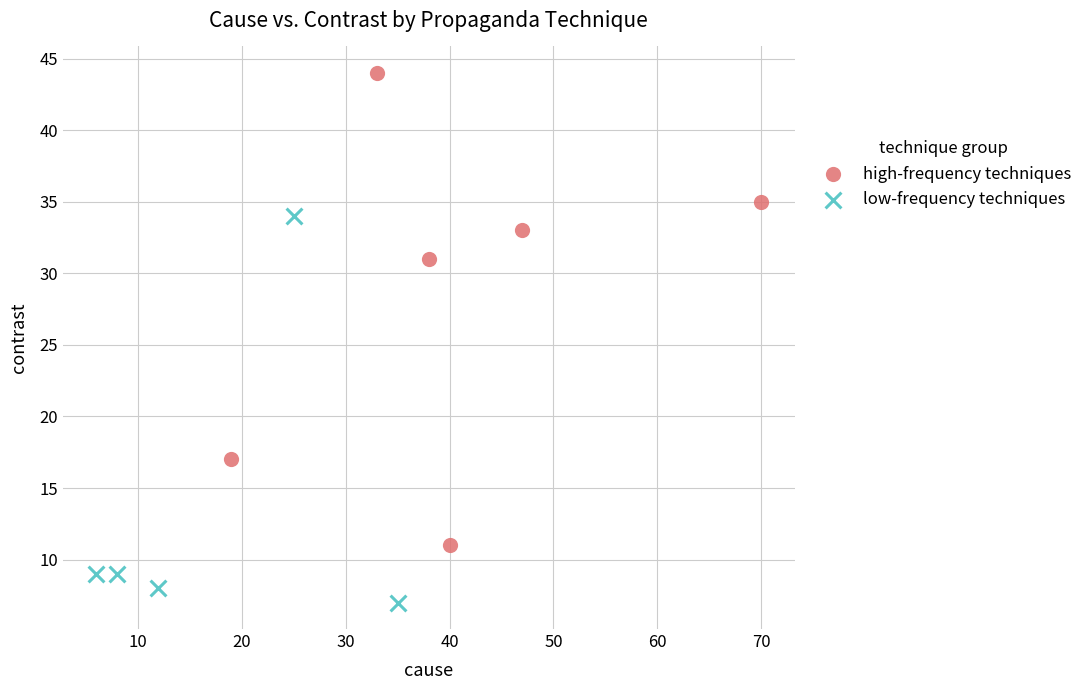

Which series contains the lowest Y value?

low-frequency techniques